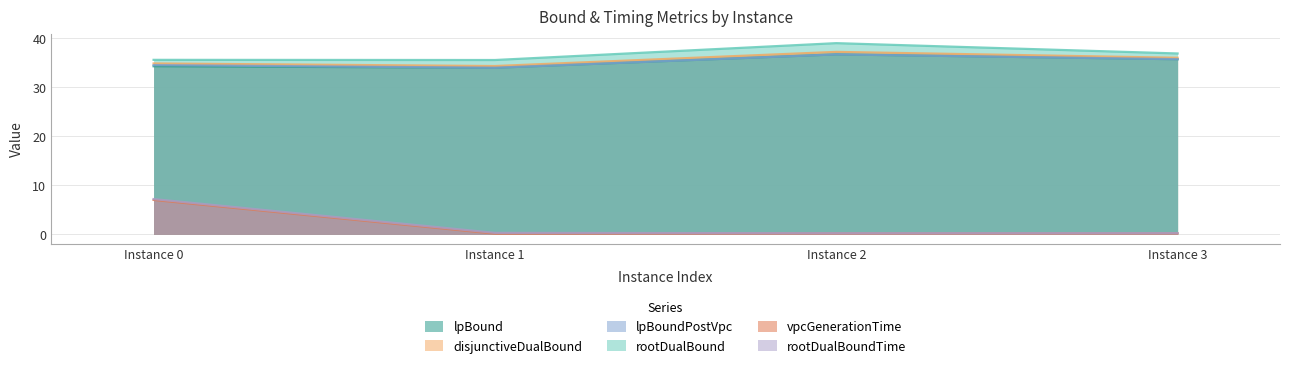

Where is the first local minimum for disjunctiveDualBound?

Instance 1